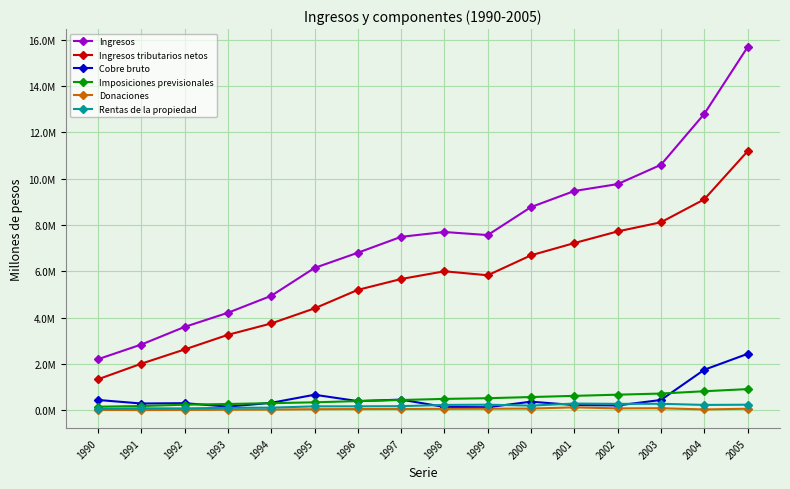

Which category has the highest value in the Ingresos series?

2005